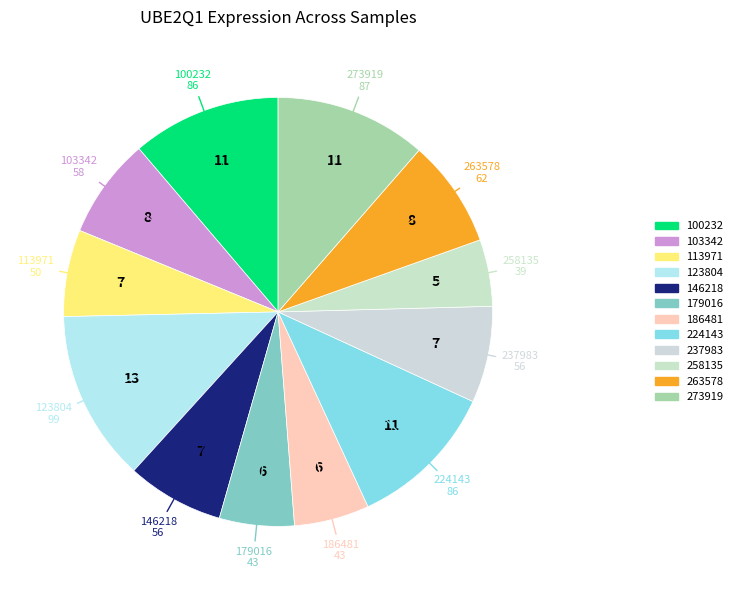

Which slice is the largest?

123804